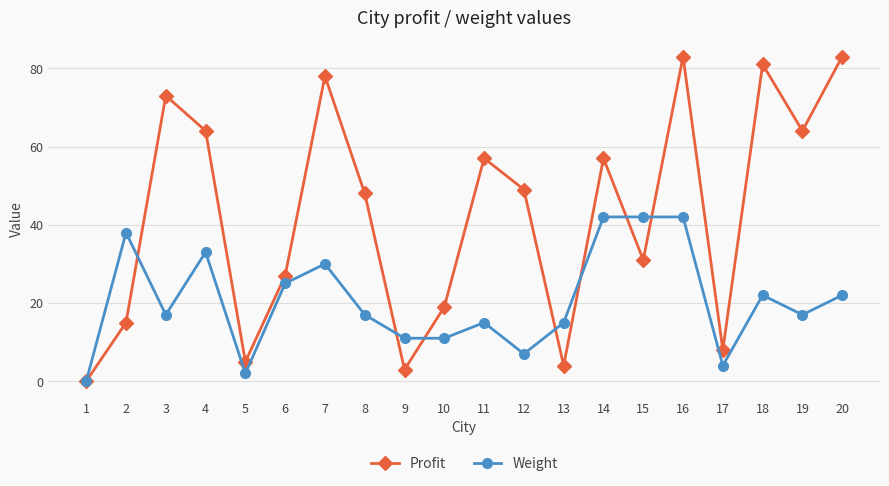

How many values in Weight are above zero?

19